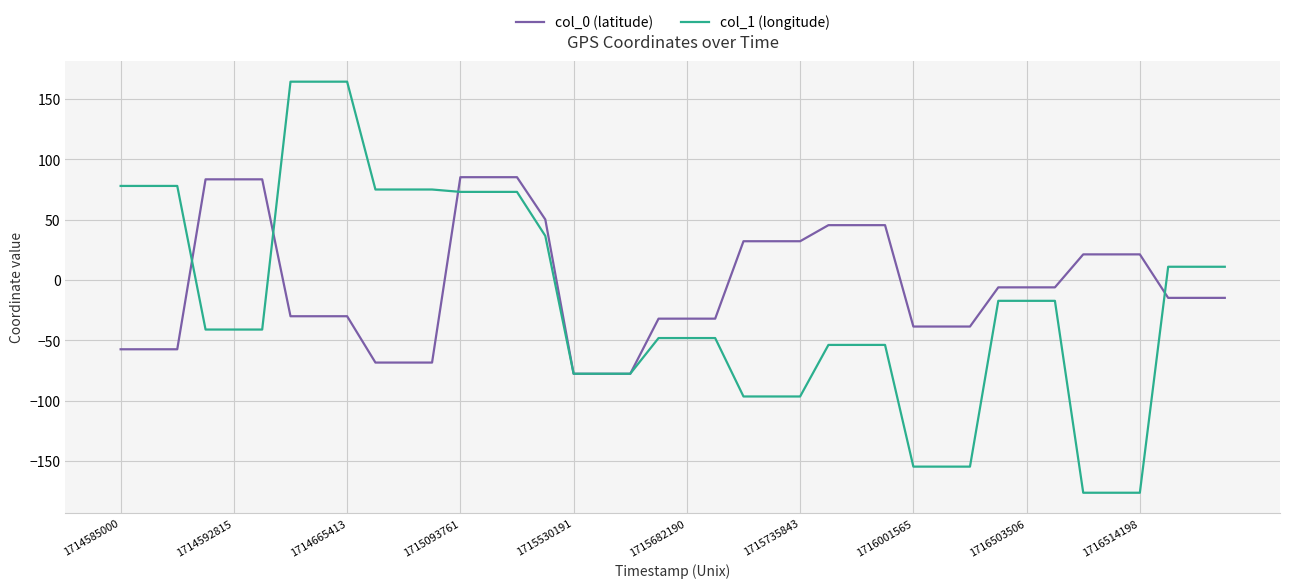

Which series has the largest range (max minus min)?

col_1 (longitude)